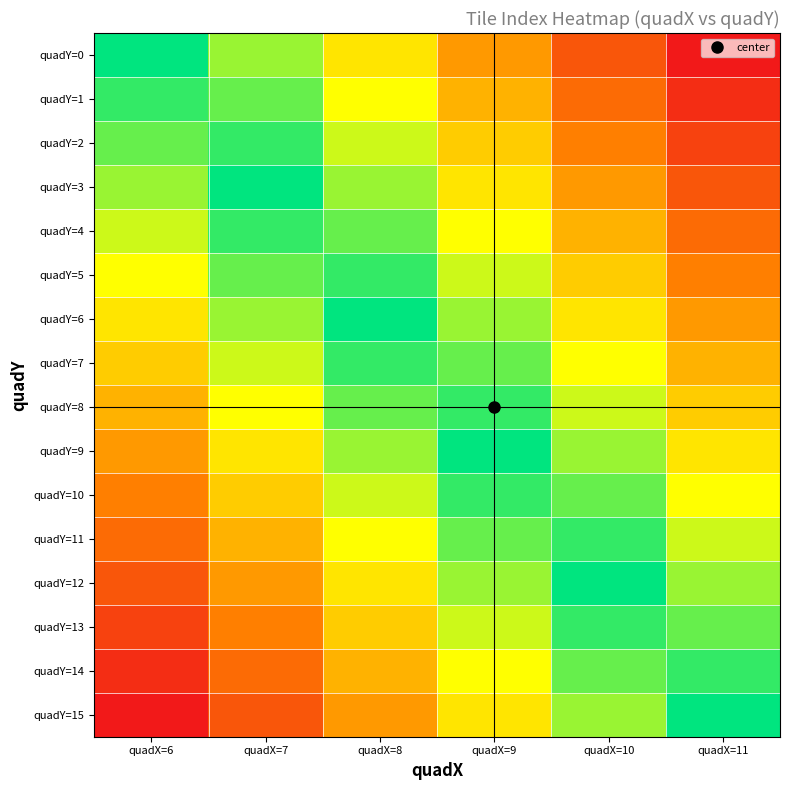

At quadX=11, list the series in order from largest to smallest.

quadY=0, quadY=1, quadY=2, quadY=3, quadY=4, quadY=5, quadY=6, quadY=7, quadY=8, quadY=9, quadY=10, quadY=11, quadY=12, quadY=13, quadY=14, quadY=15